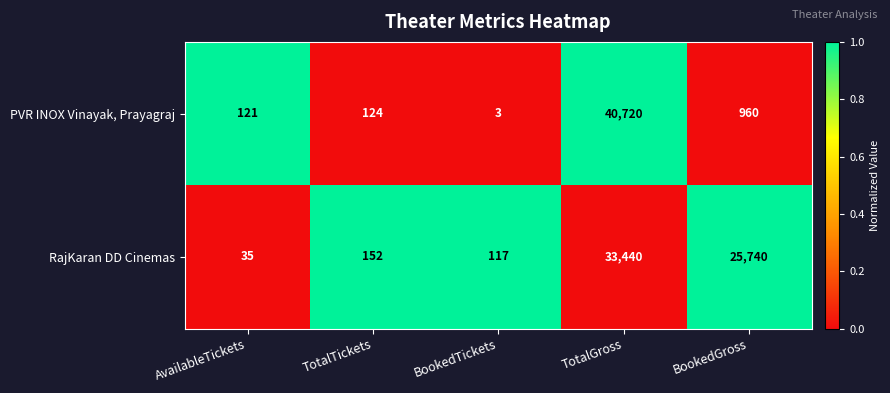

Reading right to left, list all the values displayed in this chart.

PVR INOX Vinayak, Prayagraj: 960	40720	3	124	121
RajKaran DD Cinemas: 25740	33440	117	152	35